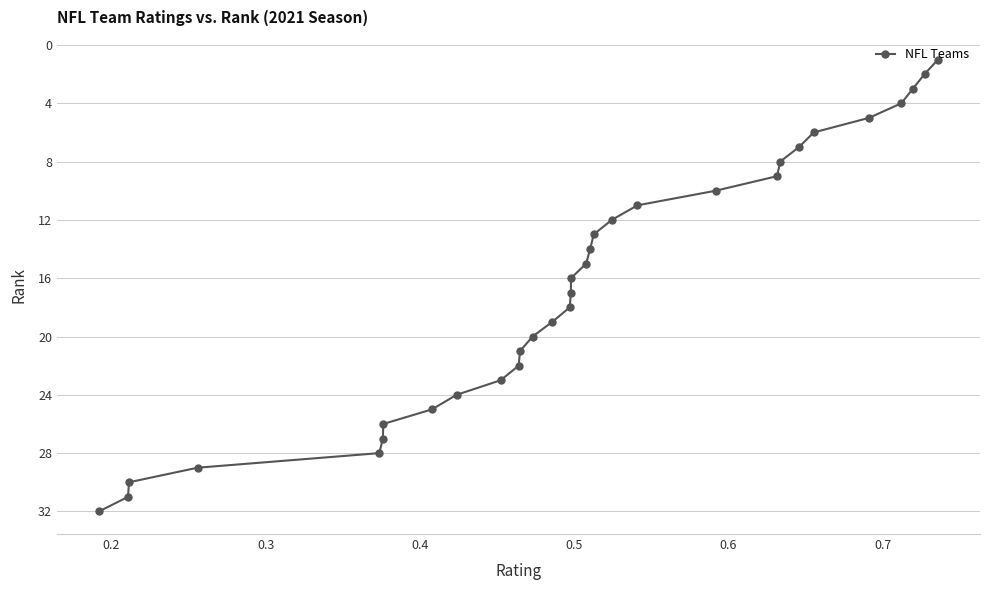

What is the sum of all values?

528